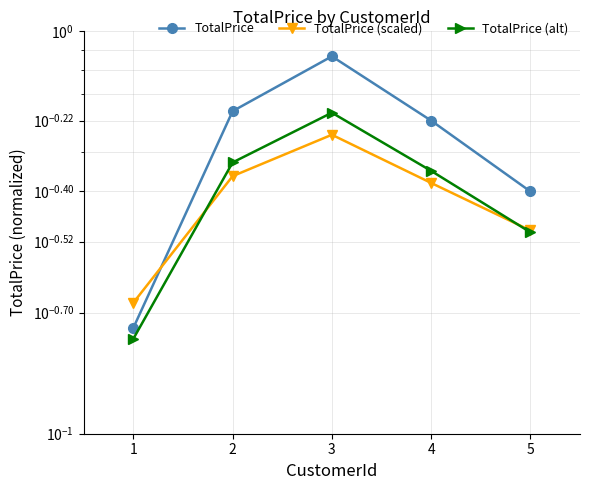

How many lines are shown in the chart?

3